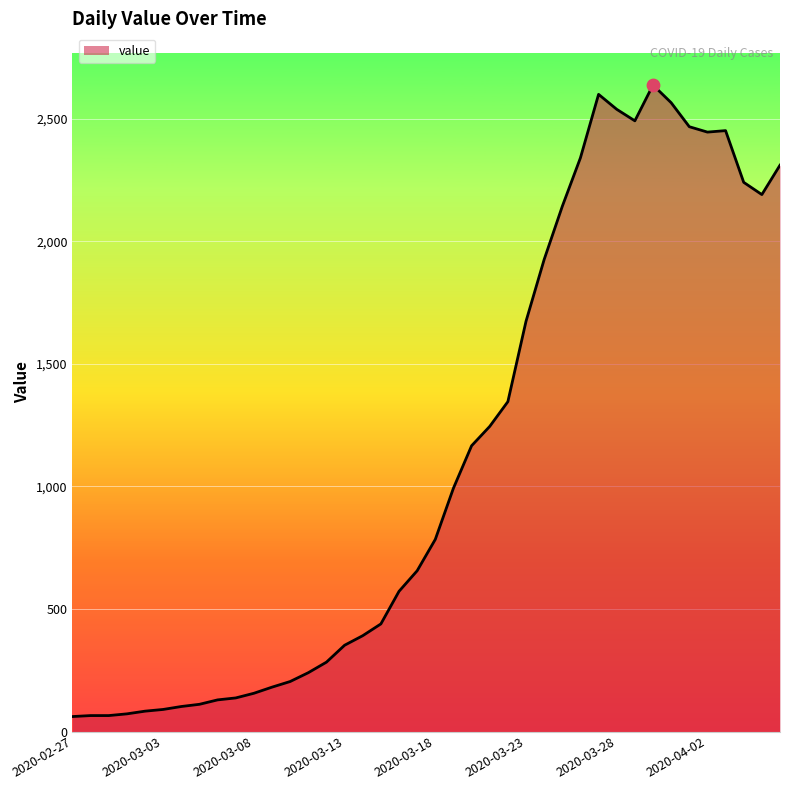

What is the smallest value displayed?

61